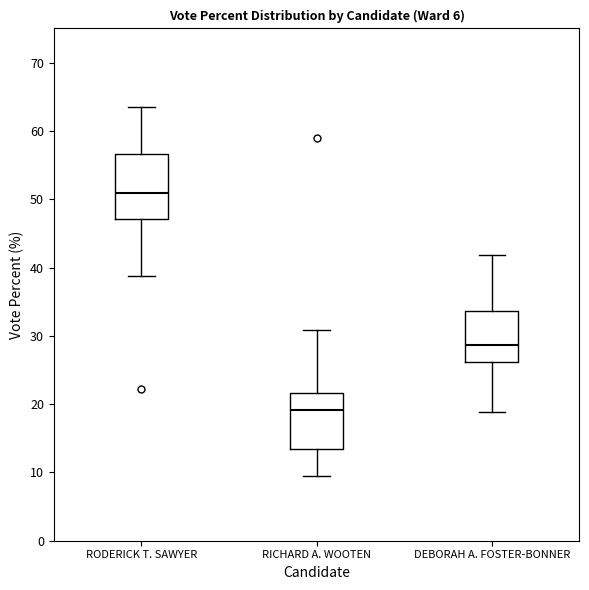

Which box's median line is the lowest?

RICHARD A. WOOTEN